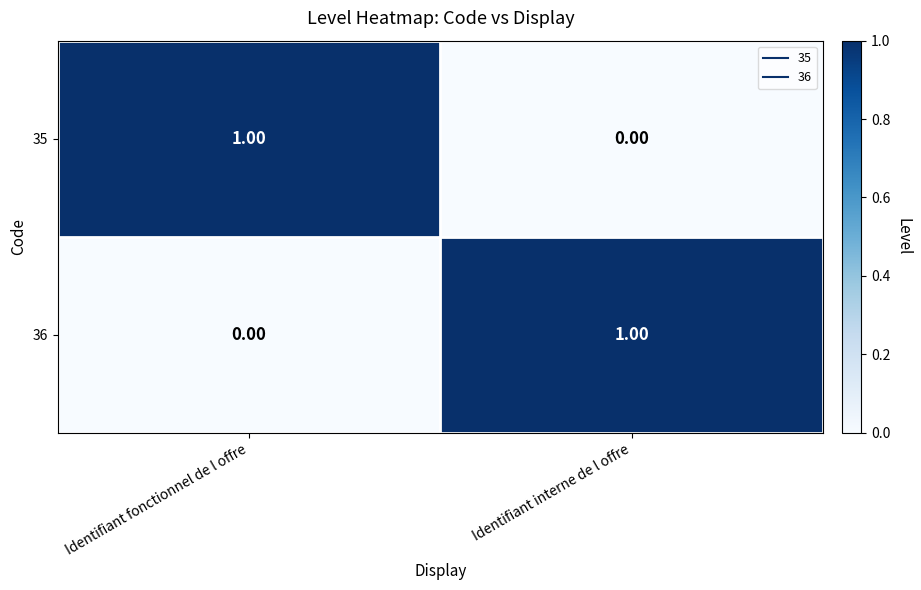

At which label does 35 reach its peak?

Identifiant fonctionnel de l offre